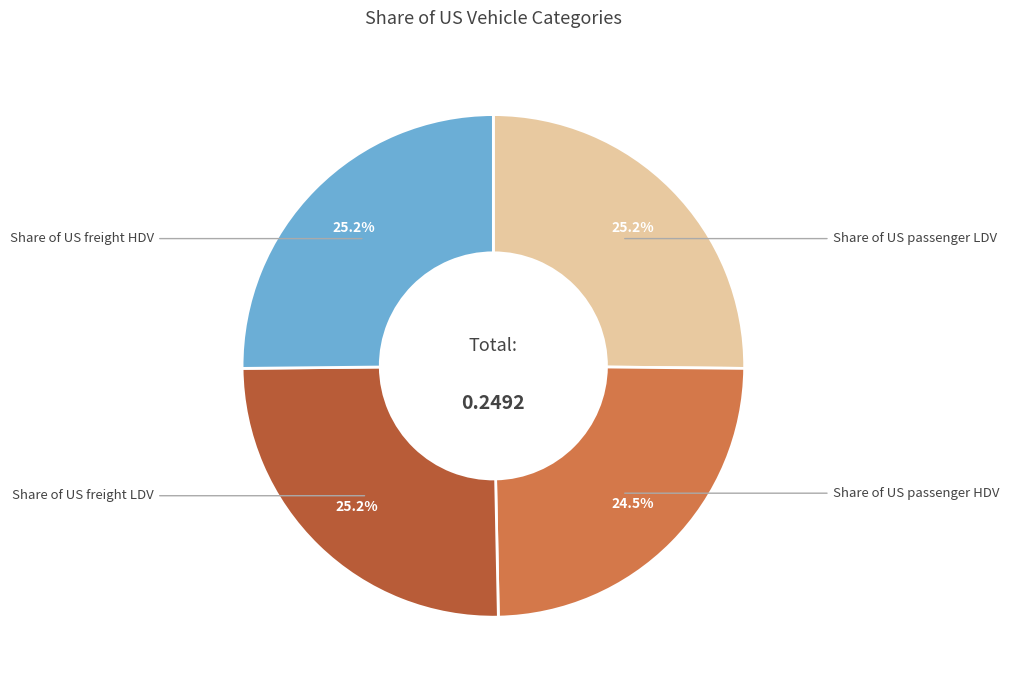

Does any single category account for the majority?

No